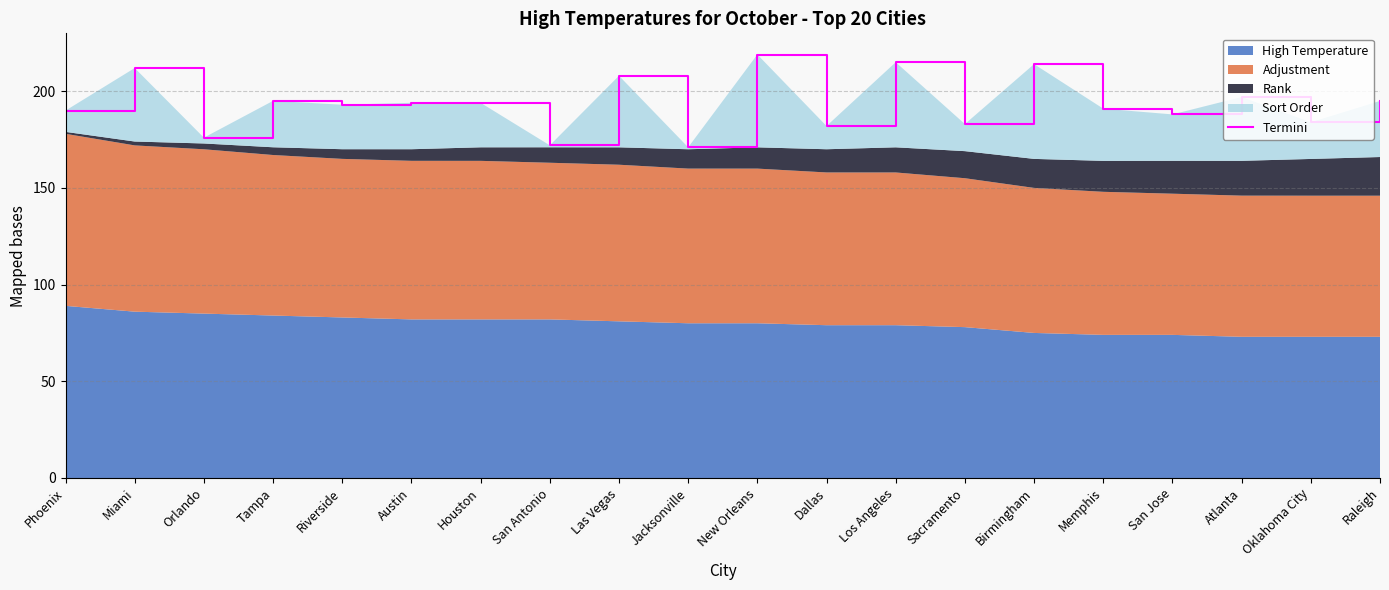

Reading left to right, transcribe all the data shown in this chart.

Phoenix=190.0	Miami=212.0	Orlando=176.0	Tampa=195.0	Riverside=193.0	Austin=194.0	Houston=194.0	San Antonio=172.0	Las Vegas=208.0	Jacksonville=171.0	New Orleans=219.0	Dallas=182.0	Los Angeles=215.0	Sacramento=183.0	Birmingham=214.0	Memphis=191.0	San Jose=188.0	Atlanta=197.0	Oklahoma City=184.0	Raleigh=195.0